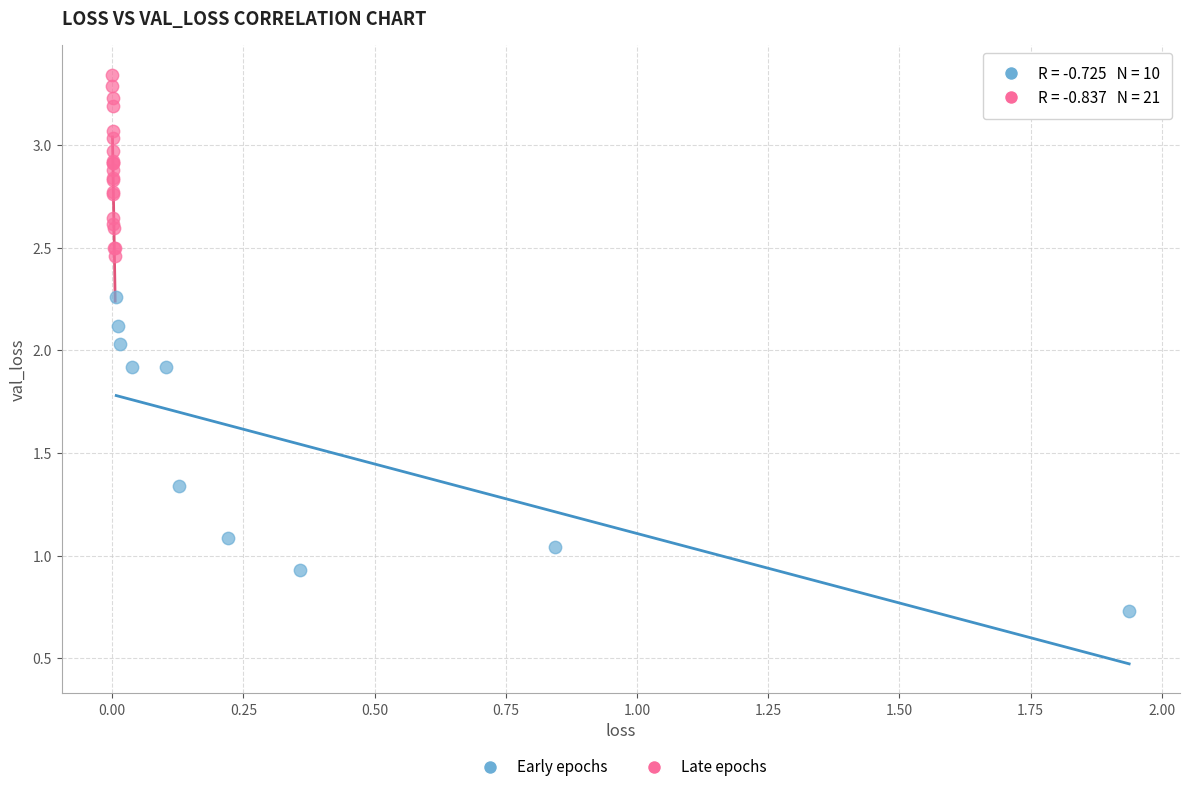

Which series contains the lowest Y value?

Early epochs